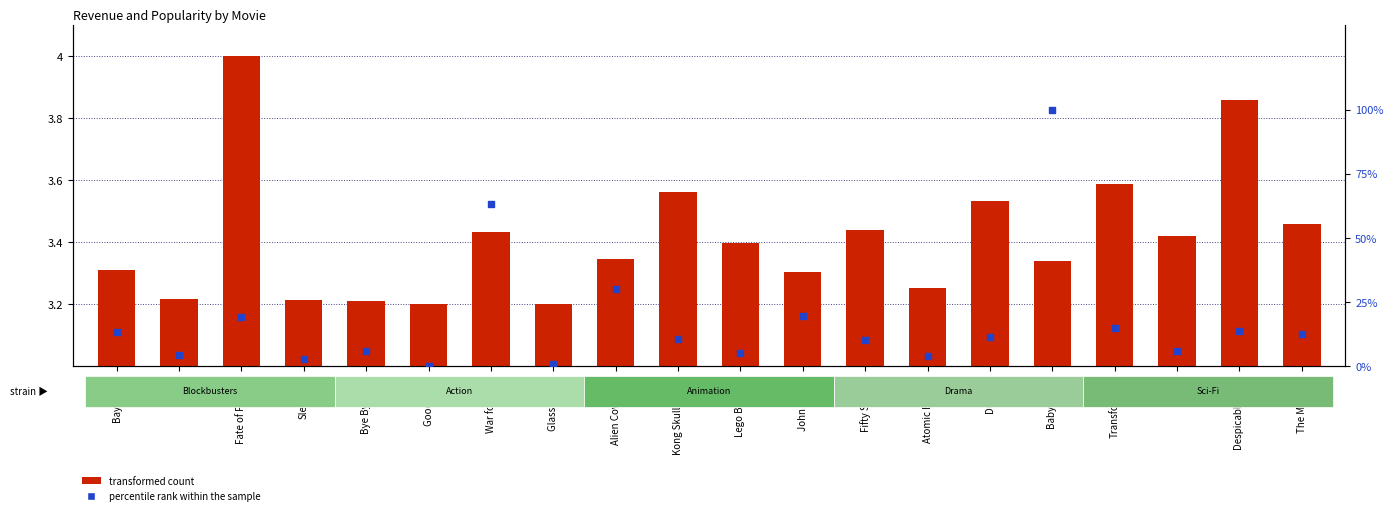

Which series has the largest total across all categories?

percentile rank within the sample